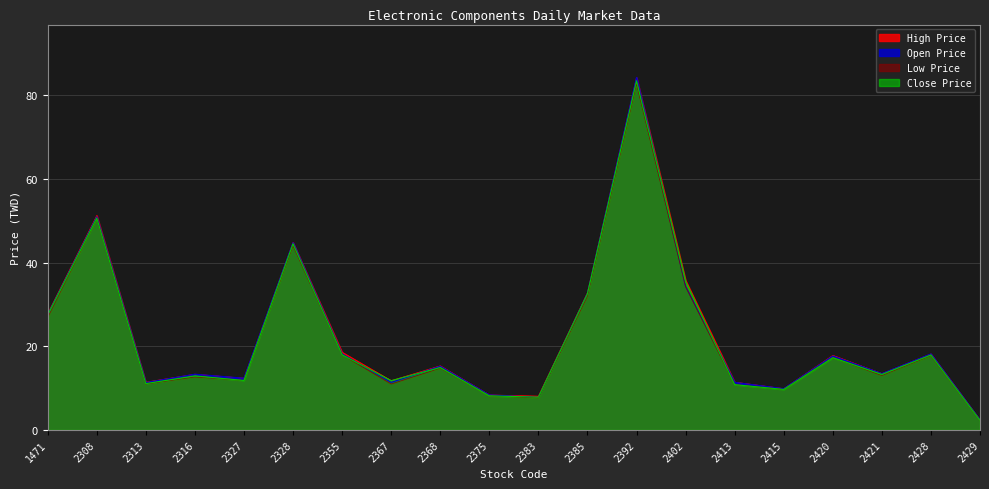

Count the number of data series in this chart.

4